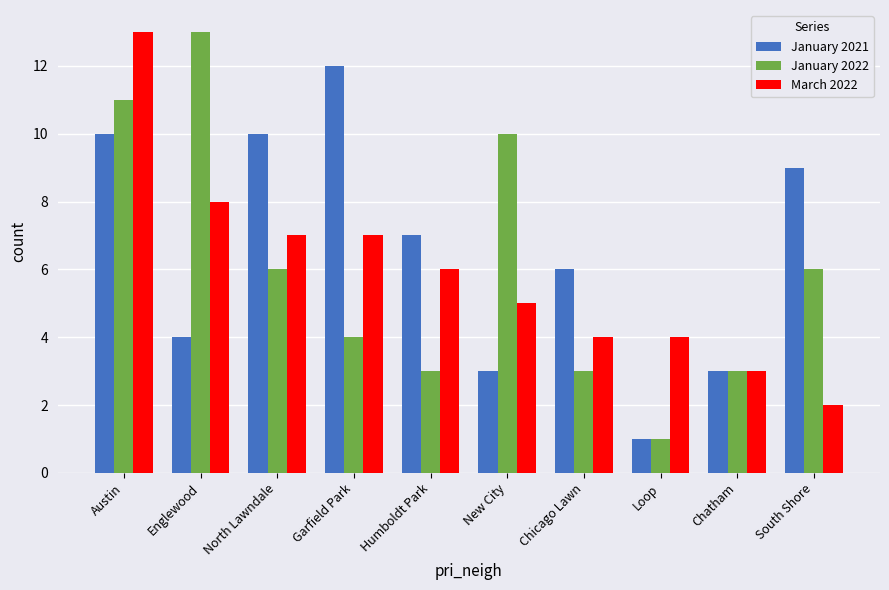

What are all the series names shown in the legend?

January 2021, January 2022, March 2022